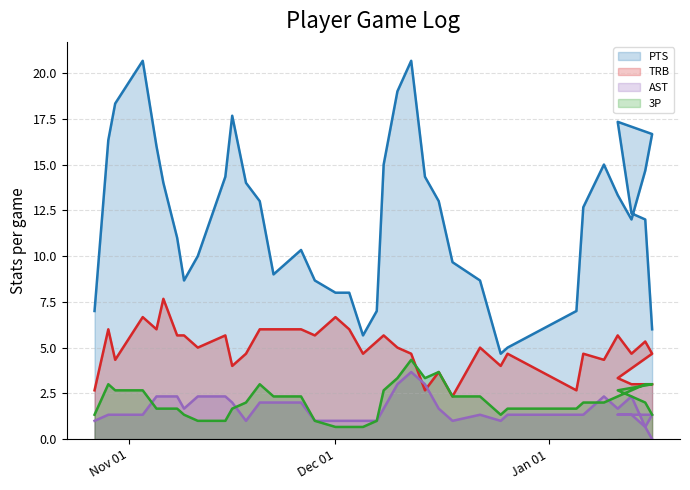

In 3P, how many points are higher than both neighbors (excluding endpoints)?

11